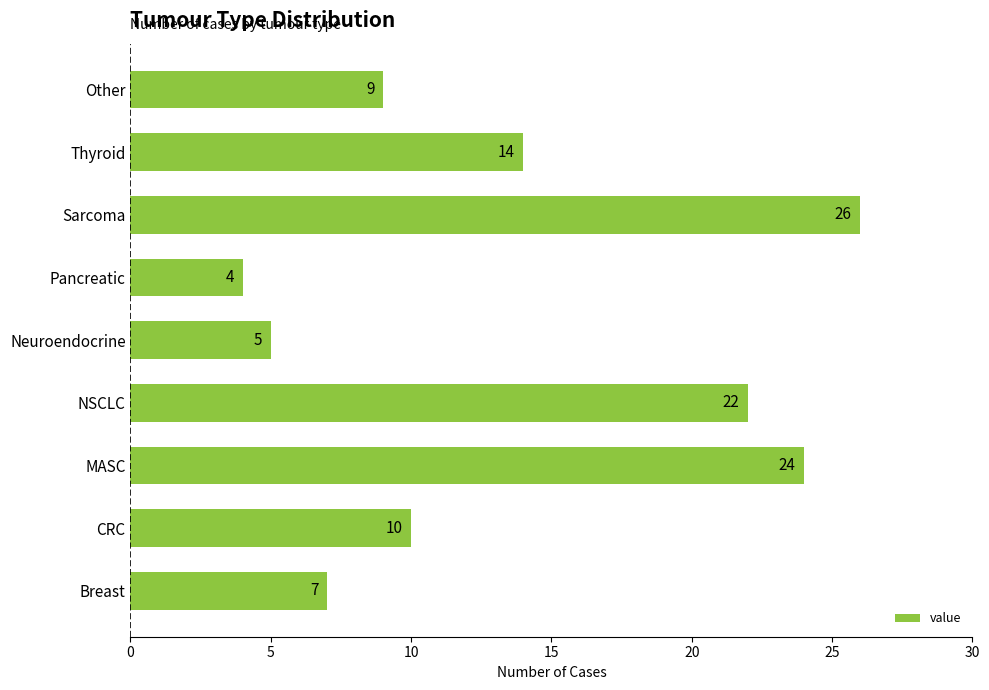

Which category has the highest value across all series?

Sarcoma